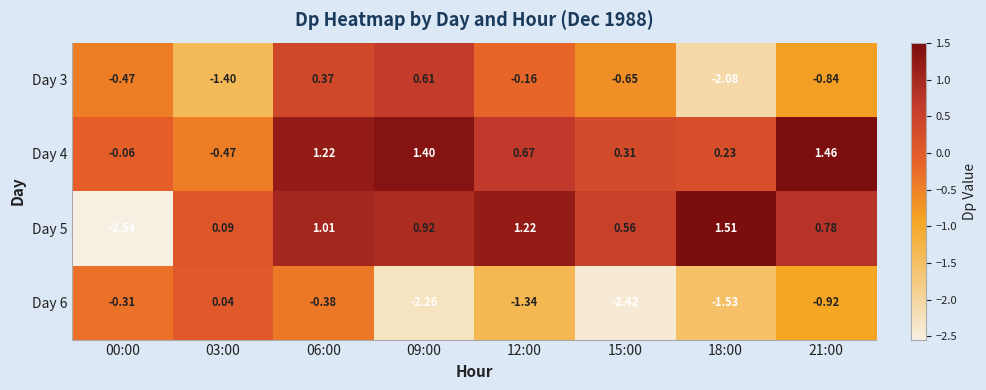

Is the value of Day 5 at 09:00 greater than the value of Day 3 at 12:00?

Yes